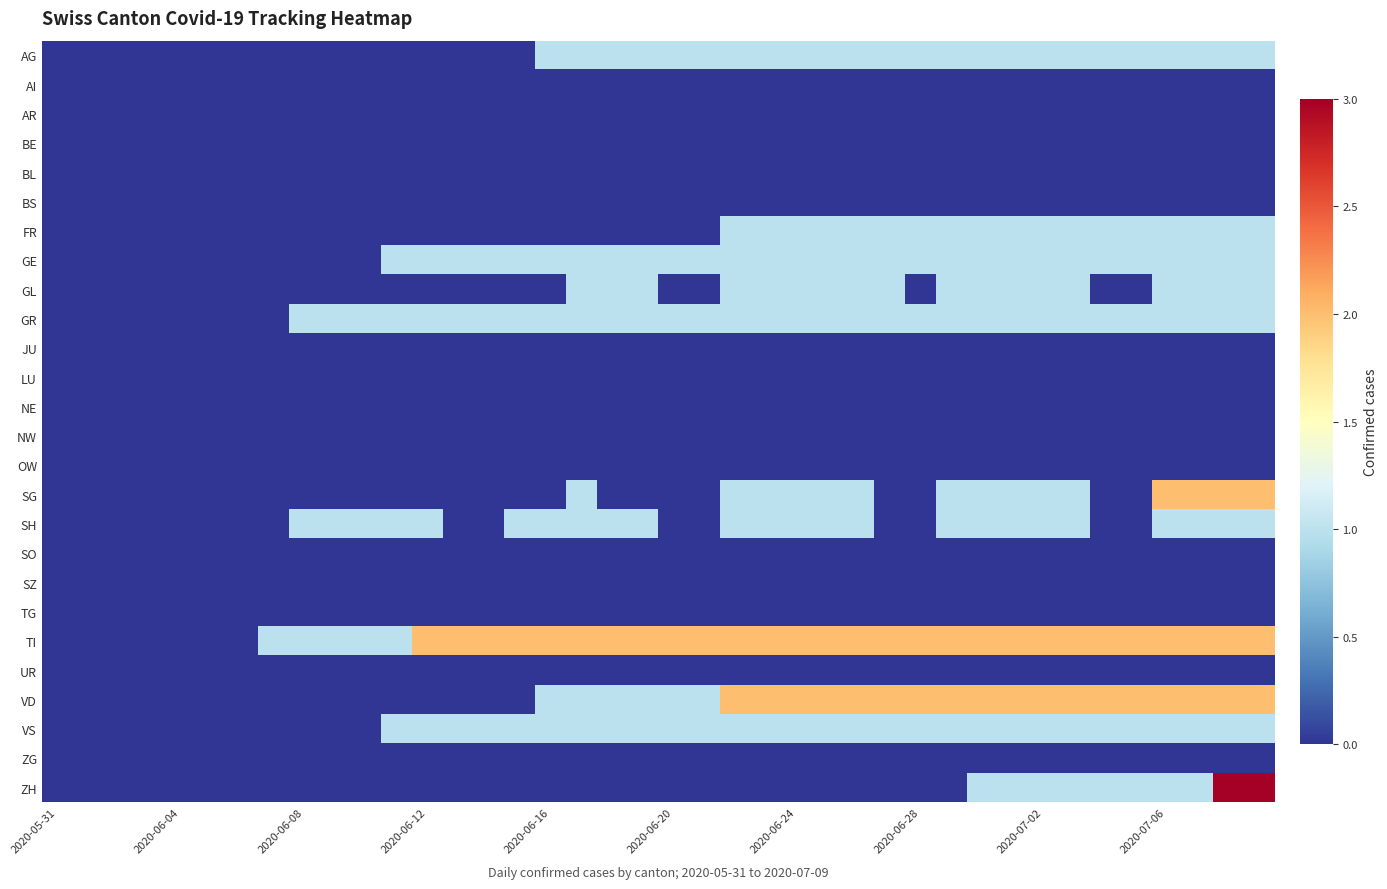

Which series has the widest spread of values?

ZH